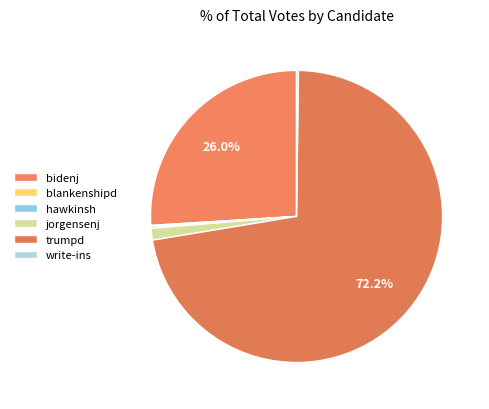

What is the smallest slice in the pie chart?

blankenshipd